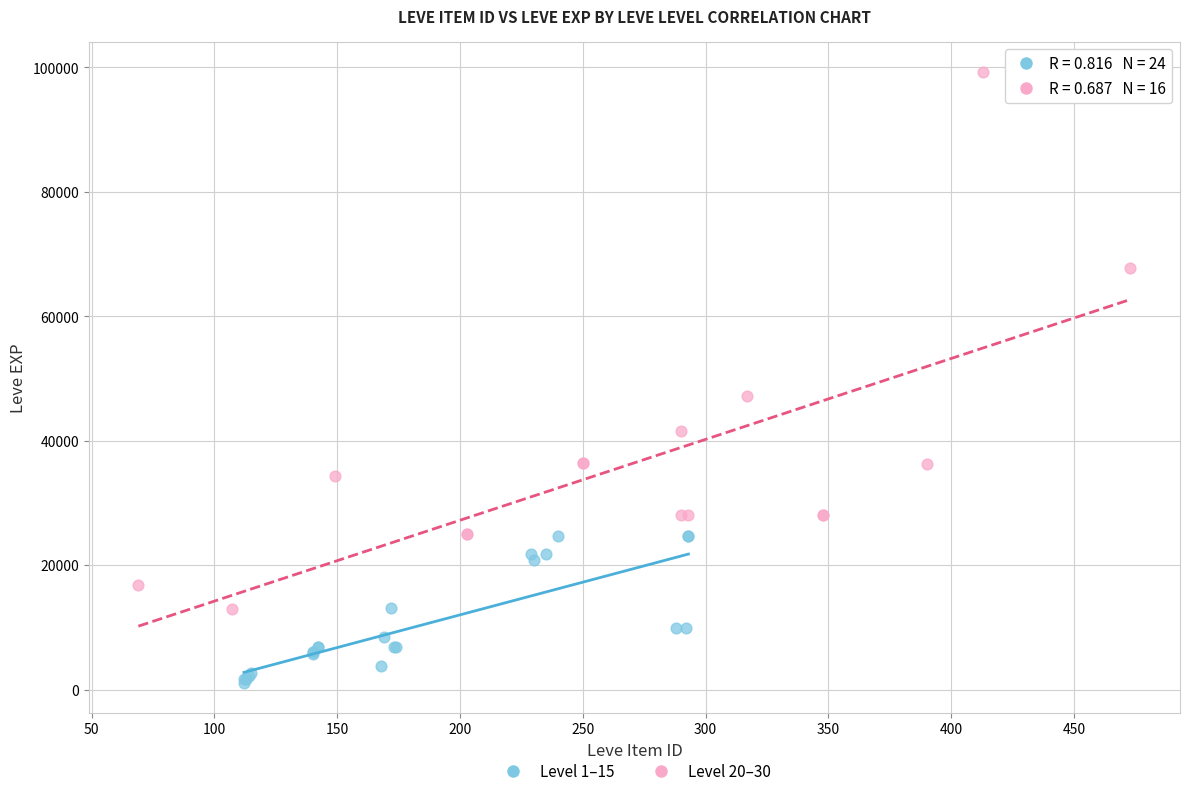

Which series has the largest Y range (max minus min)?

Level 20–30